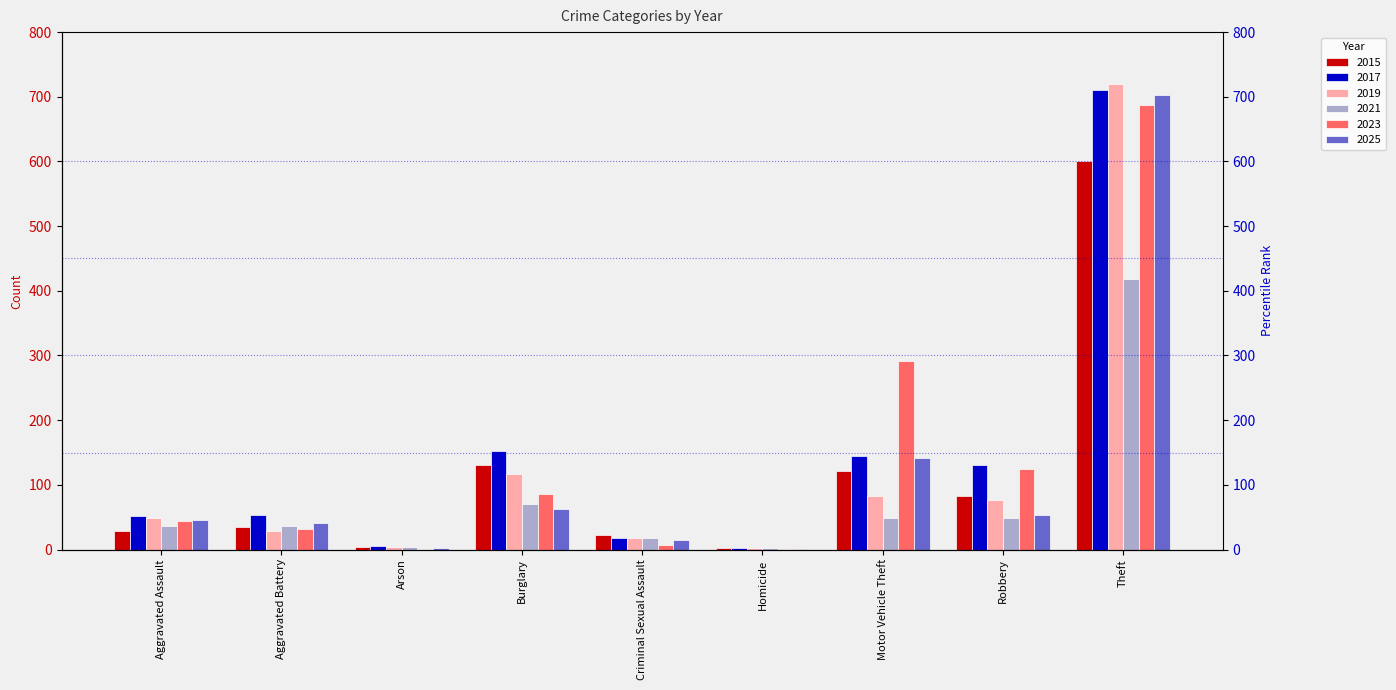

Reading right to left, extract all data points from this chart.

2015: Theft=600	Robbery=83	Motor Vehicle Theft=121	Homicide=3	Criminal Sexual Assault=22	Burglary=131	Arson=4	Aggravated Battery=35	Aggravated Assault=28
2017: Theft=710	Robbery=130	Motor Vehicle Theft=145	Homicide=3	Criminal Sexual Assault=18	Burglary=153	Arson=5	Aggravated Battery=54	Aggravated Assault=52
2019: Theft=719	Robbery=76	Motor Vehicle Theft=83	Homicide=3	Criminal Sexual Assault=18	Burglary=117	Arson=4	Aggravated Battery=28	Aggravated Assault=48
2021: Theft=418	Robbery=48	Motor Vehicle Theft=48	Homicide=2	Criminal Sexual Assault=18	Burglary=71	Arson=4	Aggravated Battery=37	Aggravated Assault=36
2023: Theft=688	Robbery=125	Motor Vehicle Theft=291	Homicide=1	Criminal Sexual Assault=7	Burglary=86	Arson=0	Aggravated Battery=32	Aggravated Assault=44
2025: Theft=702	Robbery=53	Motor Vehicle Theft=141	Homicide=1	Criminal Sexual Assault=14	Burglary=63	Arson=3	Aggravated Battery=41	Aggravated Assault=46